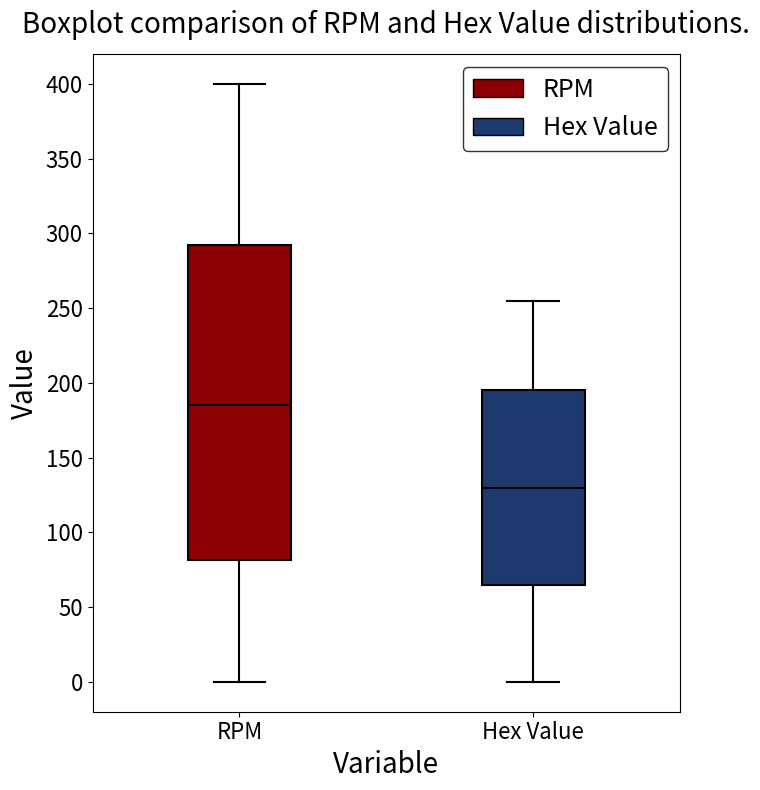

Comparing the boxes themselves (not the whiskers), which one is the tallest?

RPM